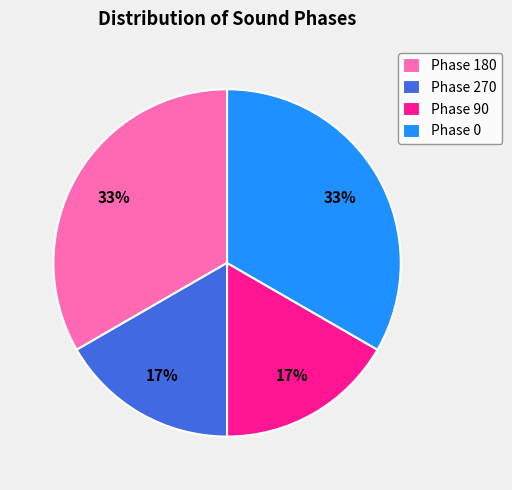

To the nearest percent, what portion does Phase 90 represent?

17%